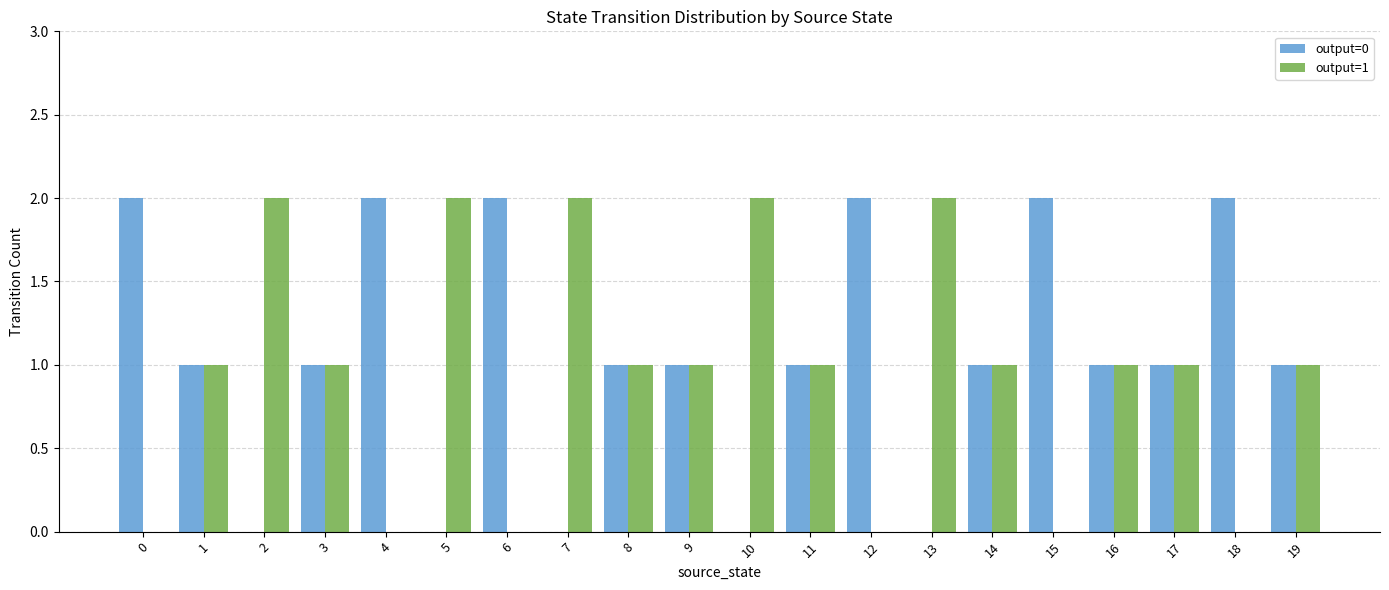

The value of output=0 at 13 is 0. True or false?

True